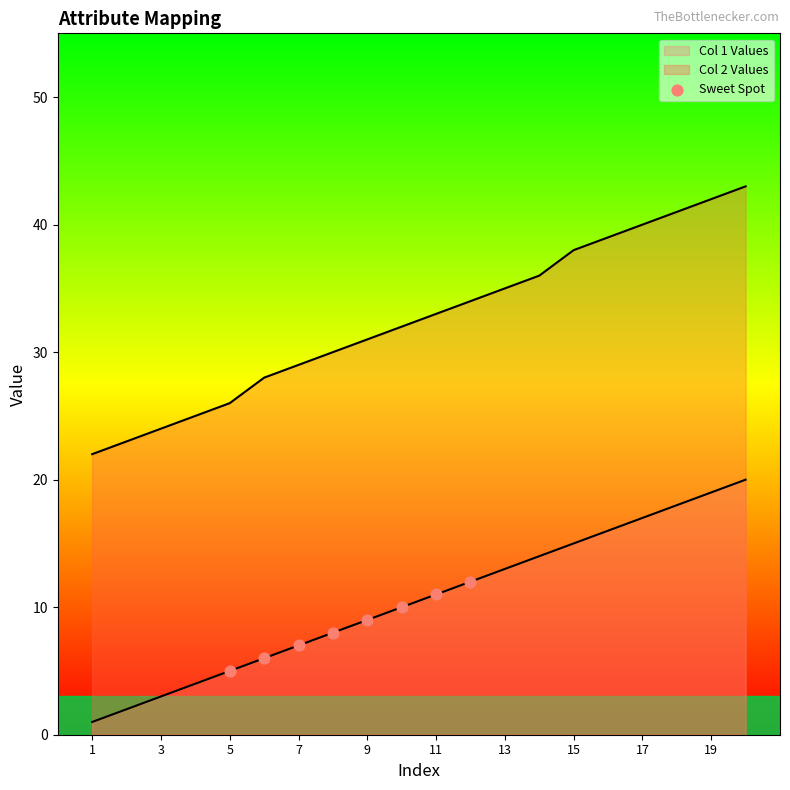

What is the ratio of the value at 7 to the value at 9?

0.8